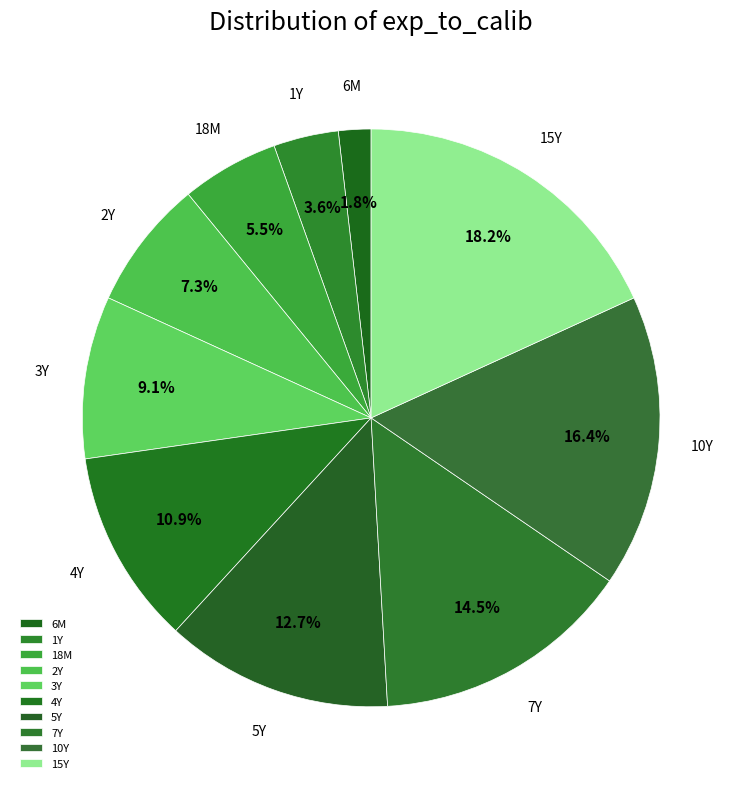

Does 7Y account for over 50% of the chart?

No